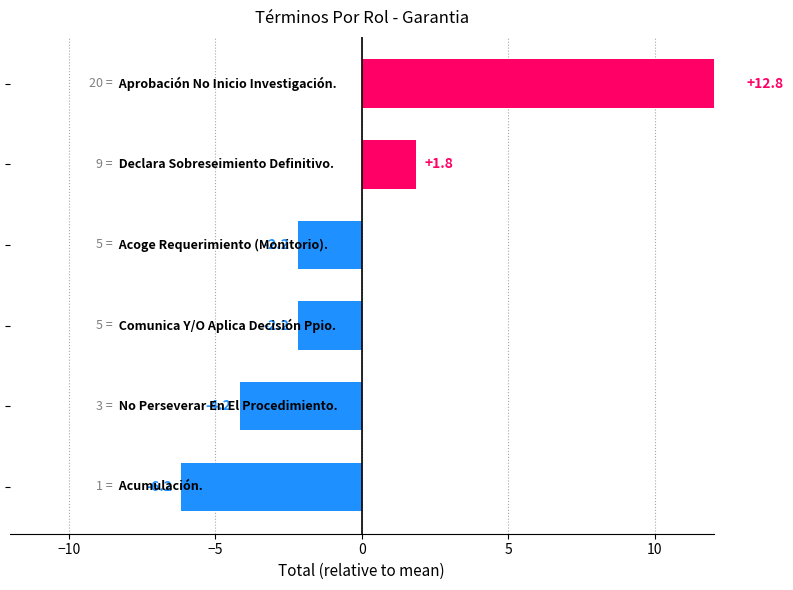

How many series are shown in this chart?

1